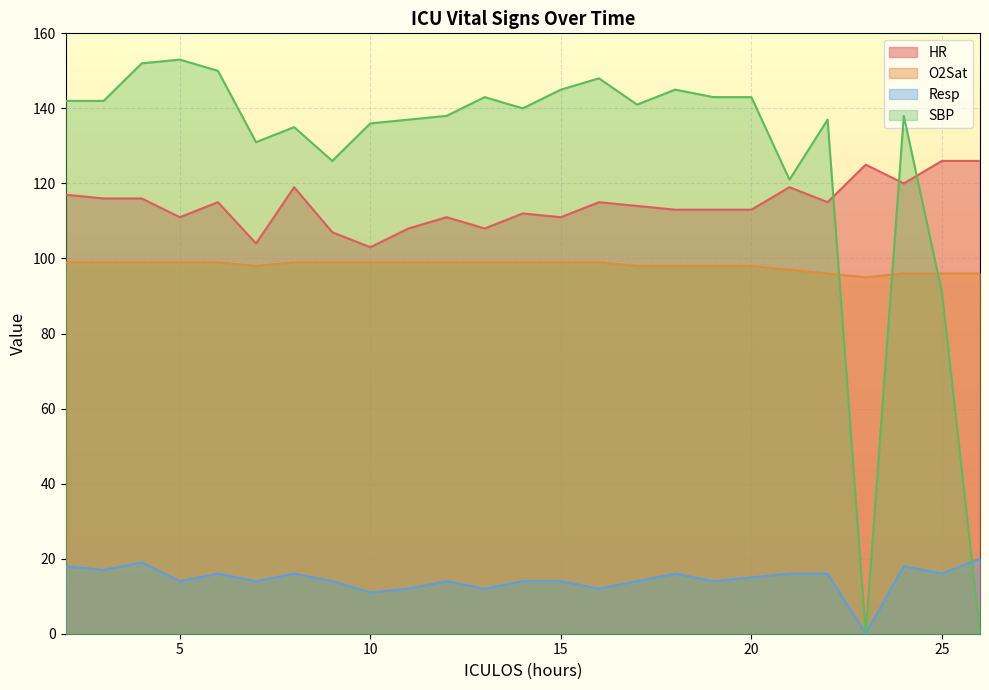

In O2Sat, how many points are lower than both neighbors (excluding endpoints)?

2